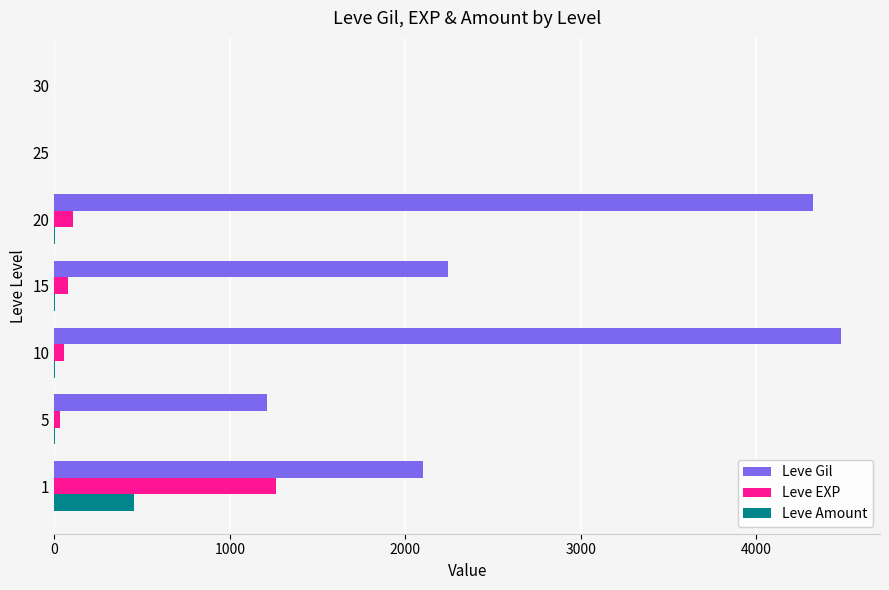

How many distinct data groups are displayed?

3